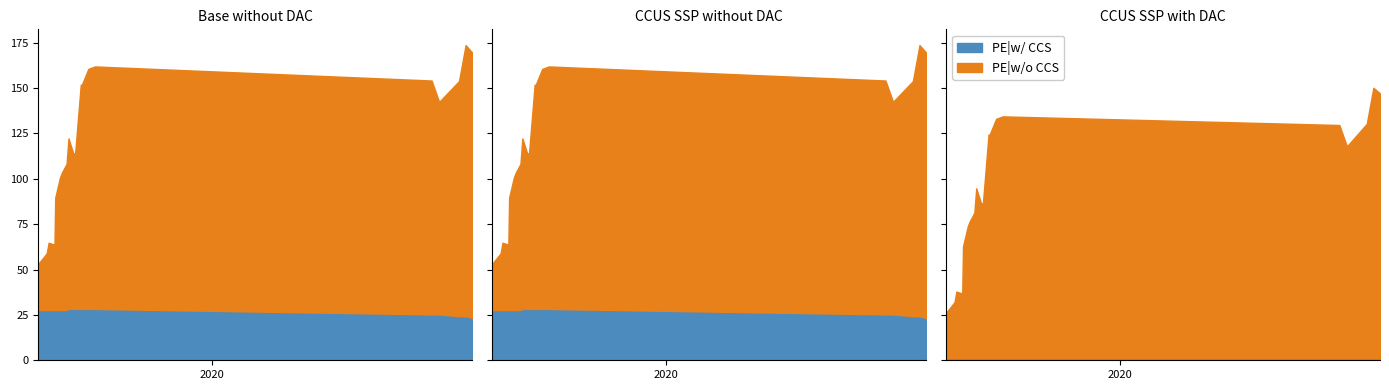

What is the label of the 14th point from the right?

2019-07-26